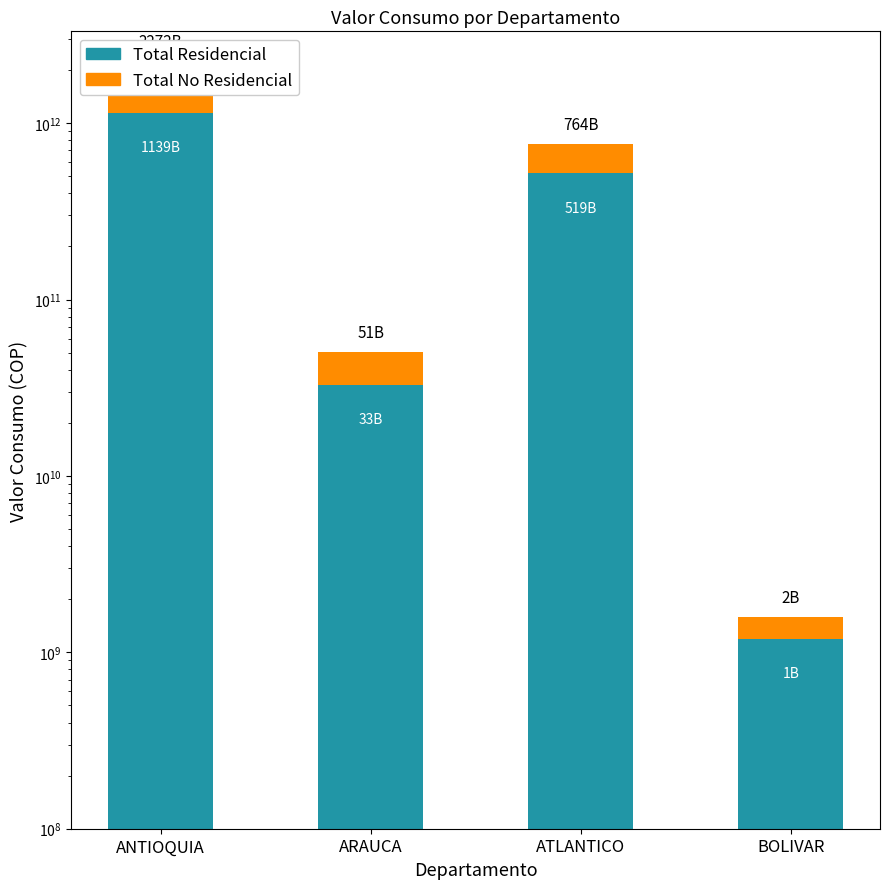

What is the lowest value of the Total Residencial series?

1193699265.0